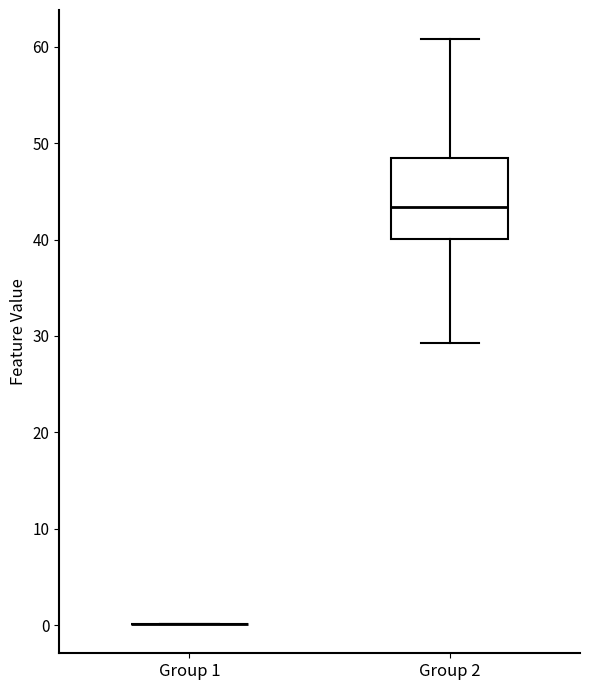

Which box is the tallest, from its lower edge to its upper edge?

Group 2